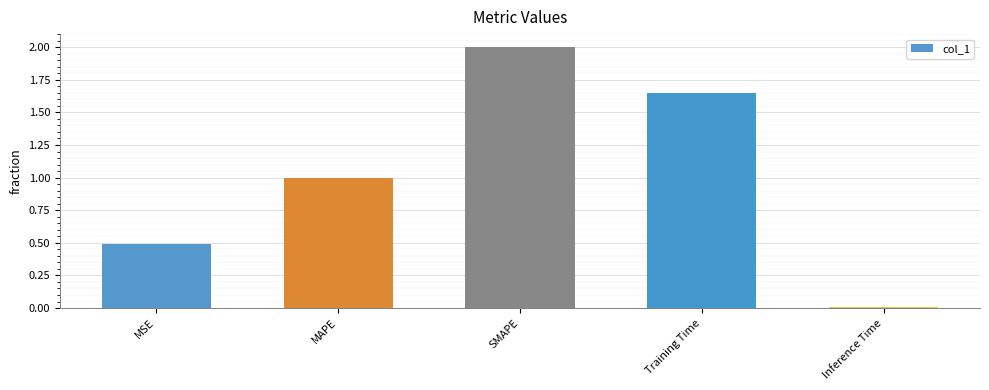

What is the change in value from MSE to Training Time?

+1.2